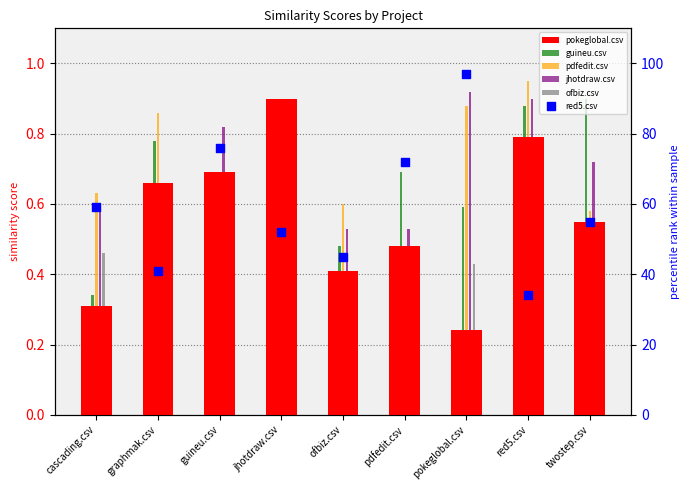

Which series contains the highest Y value?

red5.csv